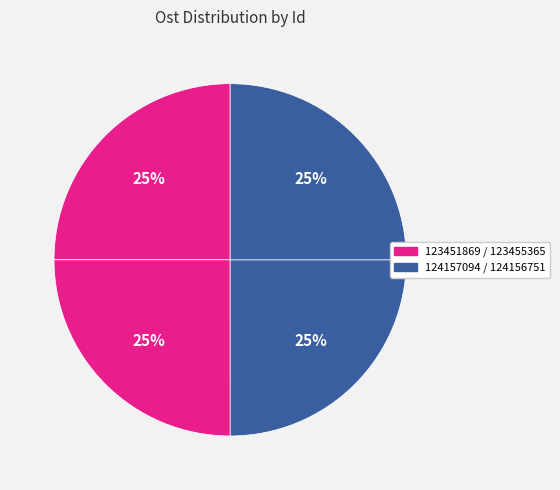

To the nearest percent, what is the average slice percentage?

25%